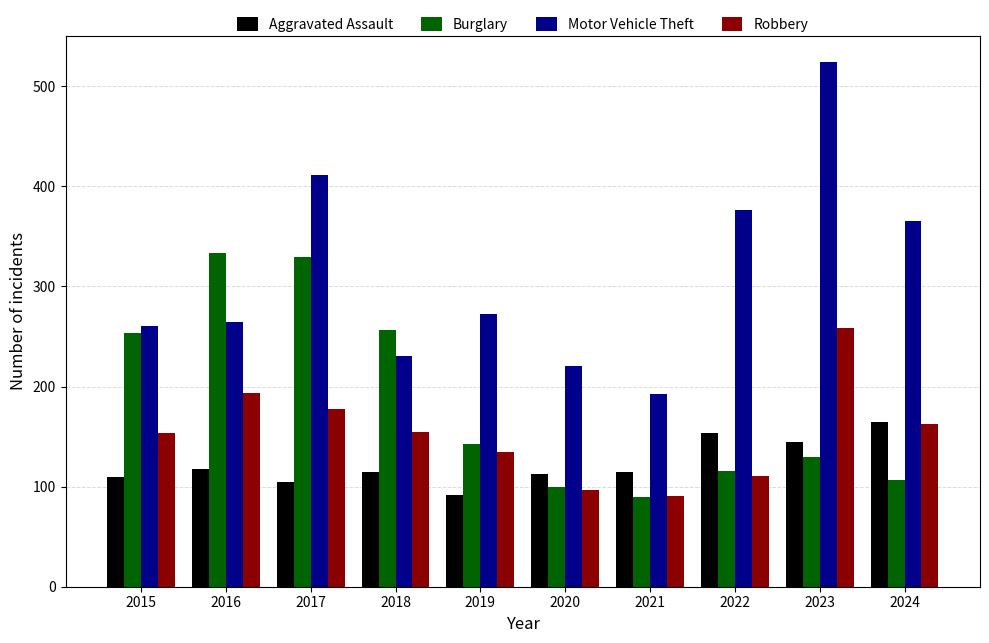

Is the value of Motor Vehicle Theft at 2023 greater than the value of Robbery at 2017?

Yes